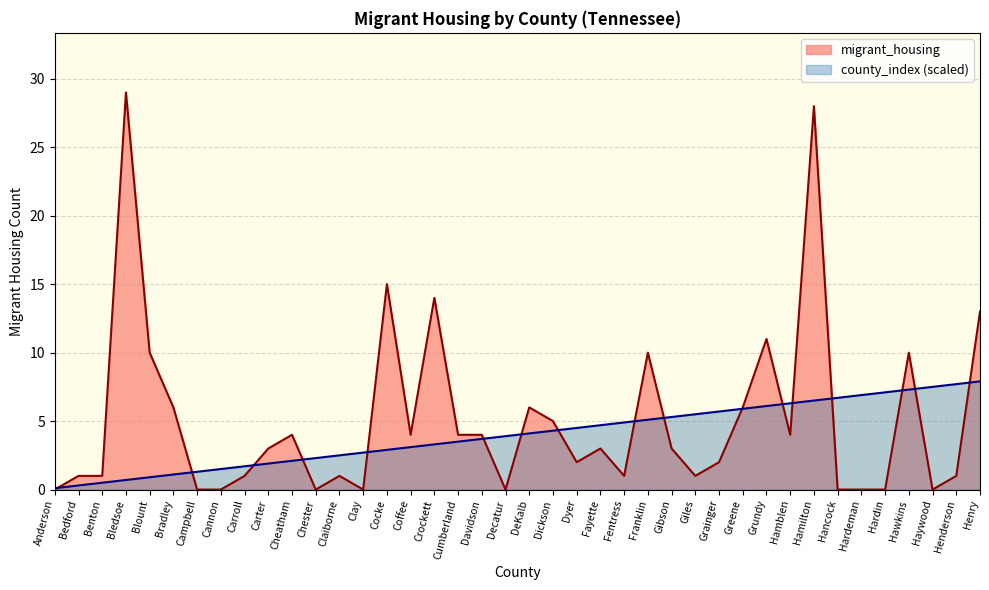

Does the chart have visible grid lines?

Yes